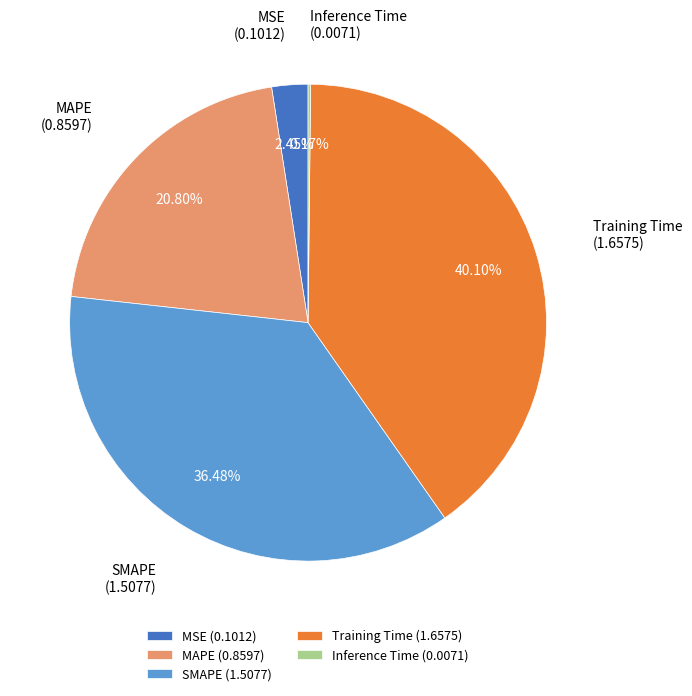

What portion of the pie excludes MAPE?

79.2%